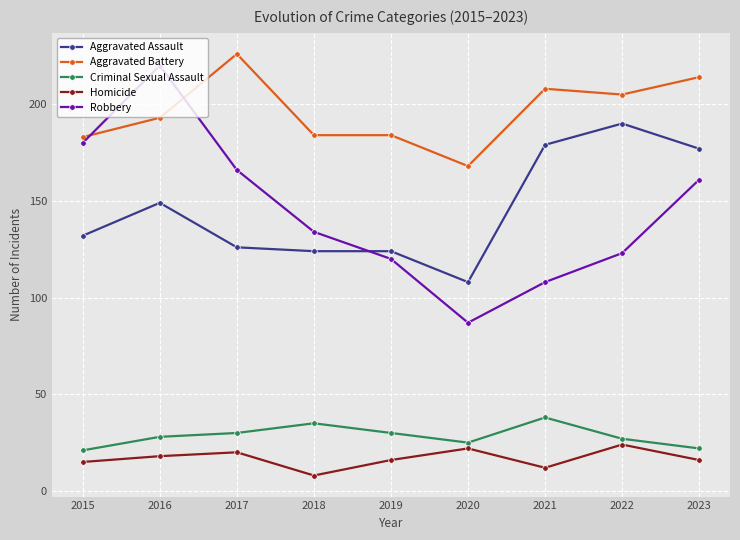

How many distinct data groups are displayed?

5